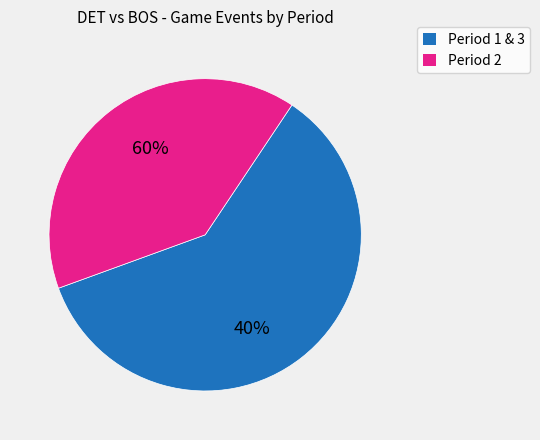

Does 3 account for over 50% of the chart?

No